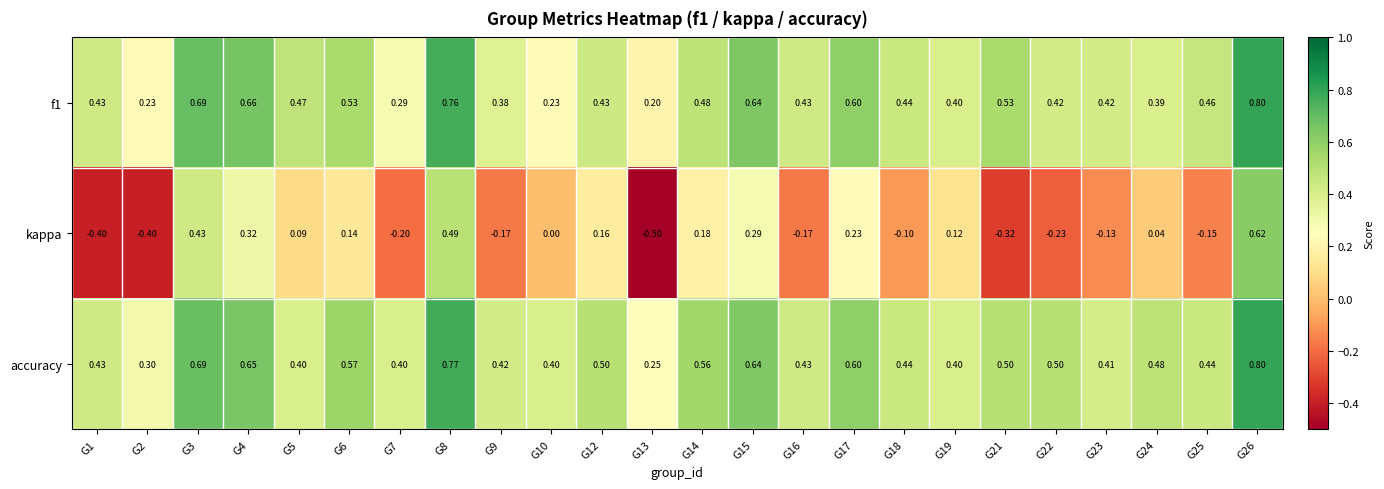

Is the value of f1 at G9 greater than the value of kappa at G12?

Yes